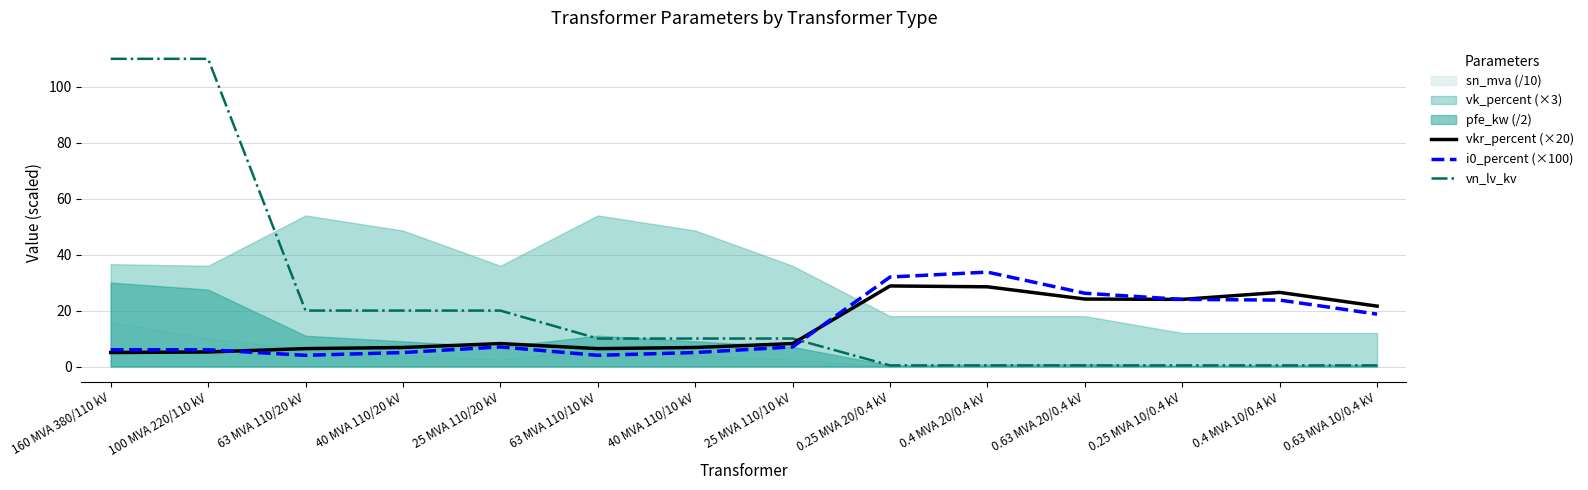

Is the value of vkr_percent (×20) at 0.4 MVA 10/0.4 kV greater than the value of i0_percent (×100) at 63 MVA 110/10 kV?

Yes